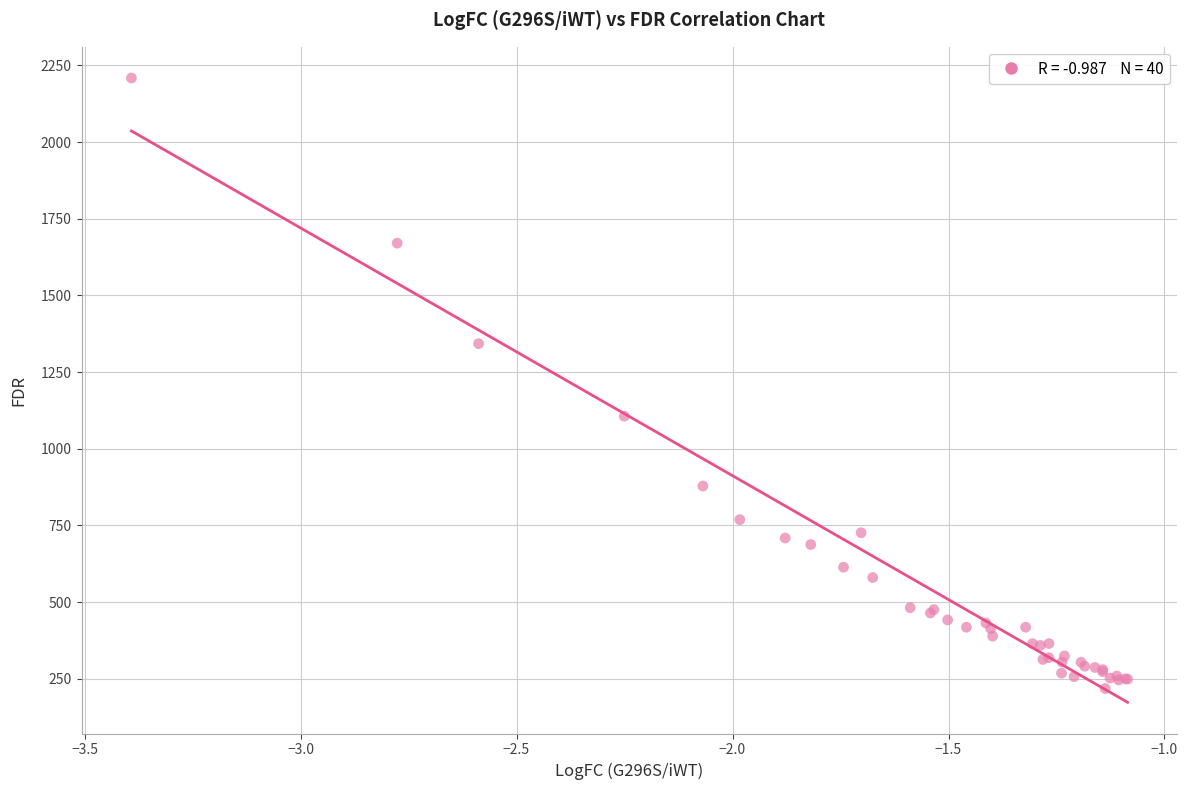

What Y value in the scatter plot is closest to 1213?

1106.1